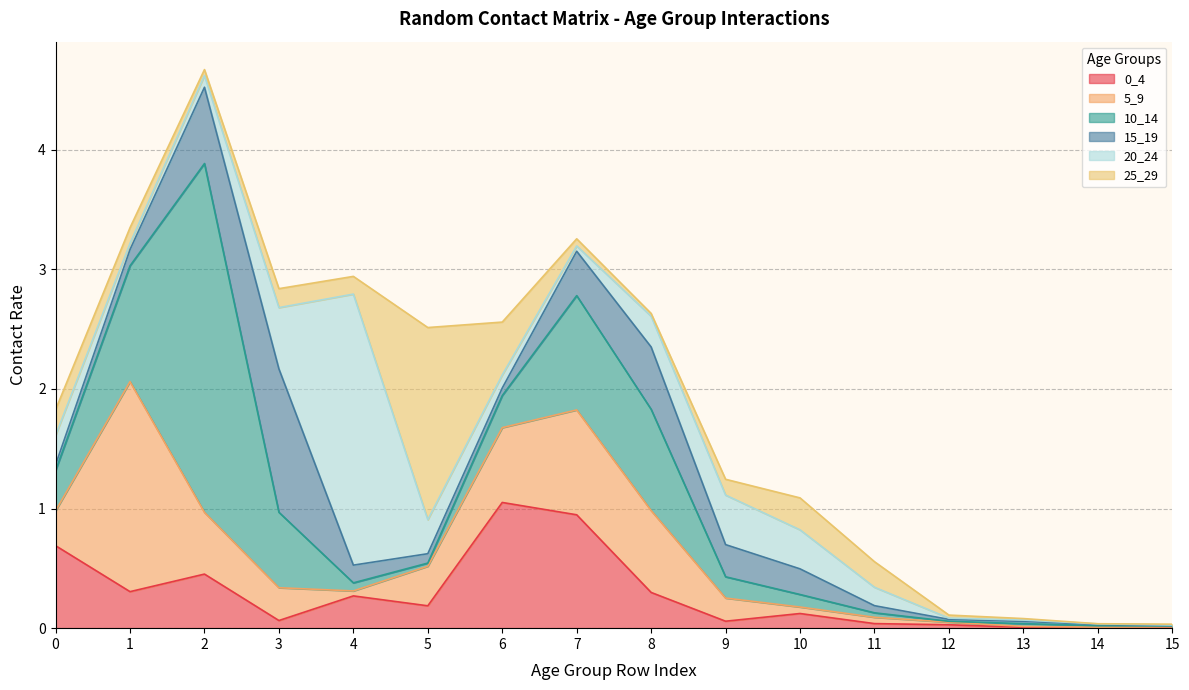

List the series in order of their peak value, lowest first.

0_4, 15_19, 25_29, 5_9, 20_24, 10_14